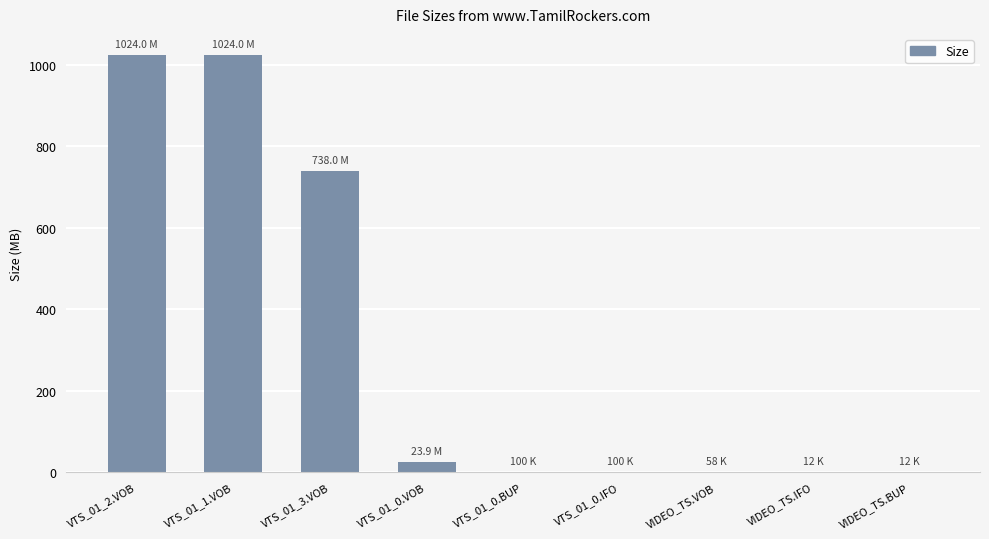

What is the sum of all values?

2810.2